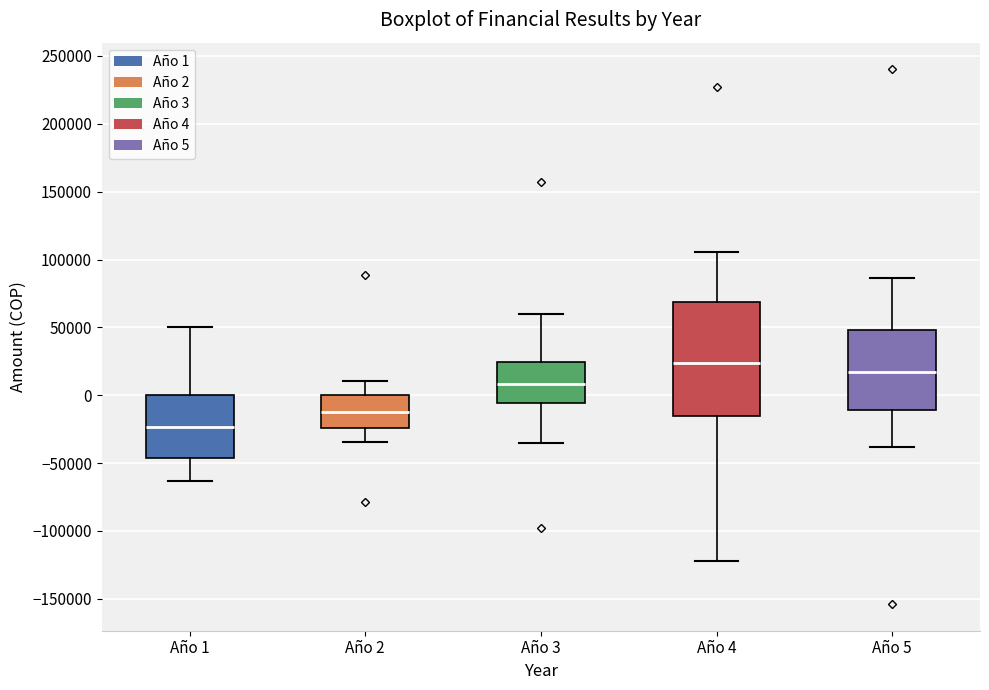

Where is the upper edge of the box for Año 4 on the y-axis? The values are not printed on the chart, so give them approximately, as read against the axis.

70000